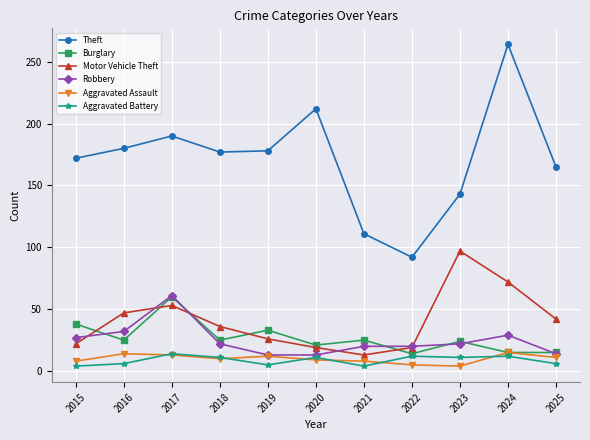

Does the chart display data point markers on the line(s)?

Yes